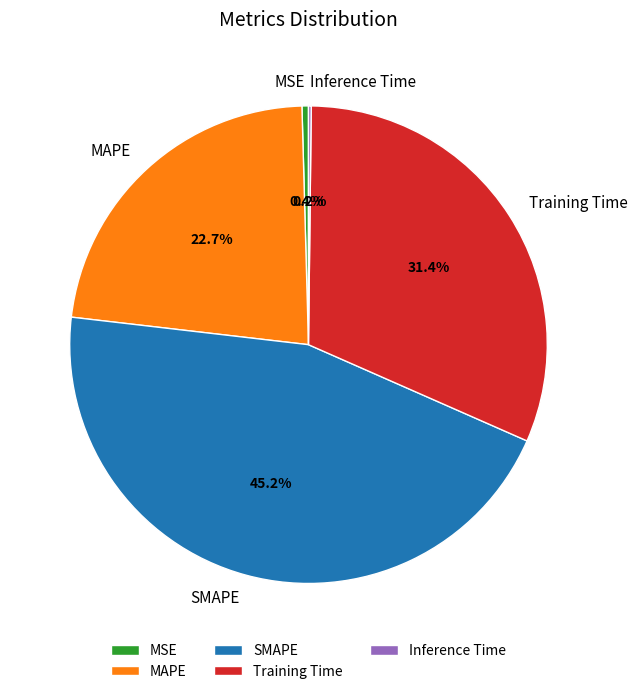

What percentage is NOT represented by MAPE?

77.3%